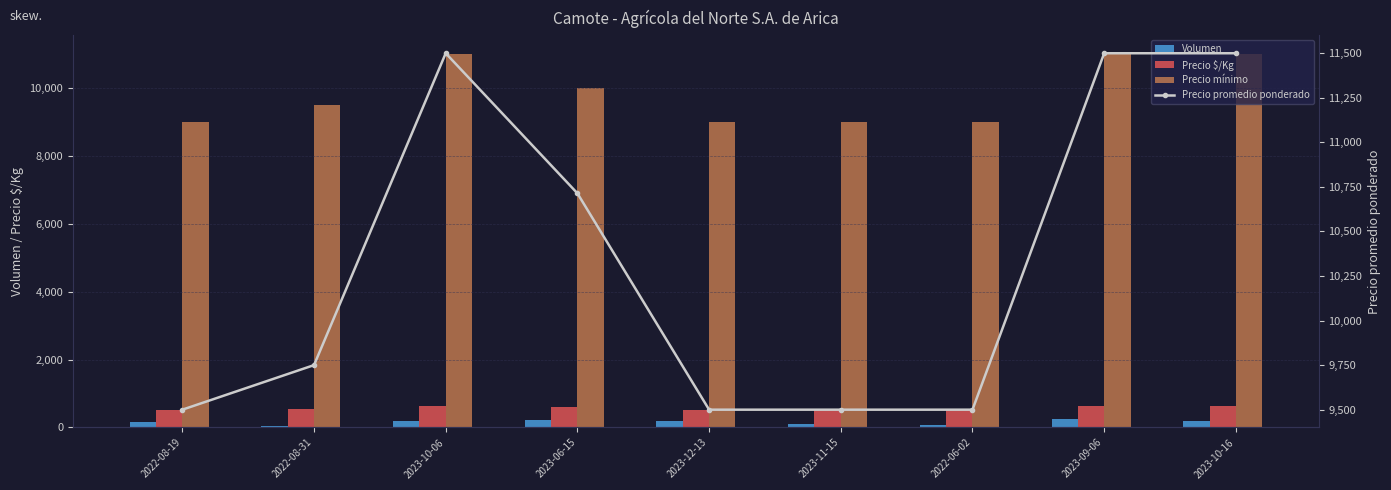

Reading right to left, extract all data points from this chart.

Volumen: 200	250	80	100	200	210	200	50	160
Precio $/Kg: 639	639	528	528	528	595	639	542	528
Precio mínimo: 11000	11000	9000	9000	9000	10000	11000	9500	9000
Precio promedio ponderado: 11500	11500	9500	9500	9500	10714	11500	9750	9500